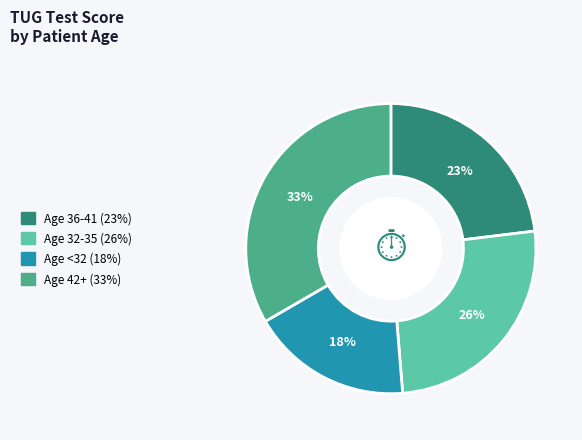

Does any single category account for the majority?

No